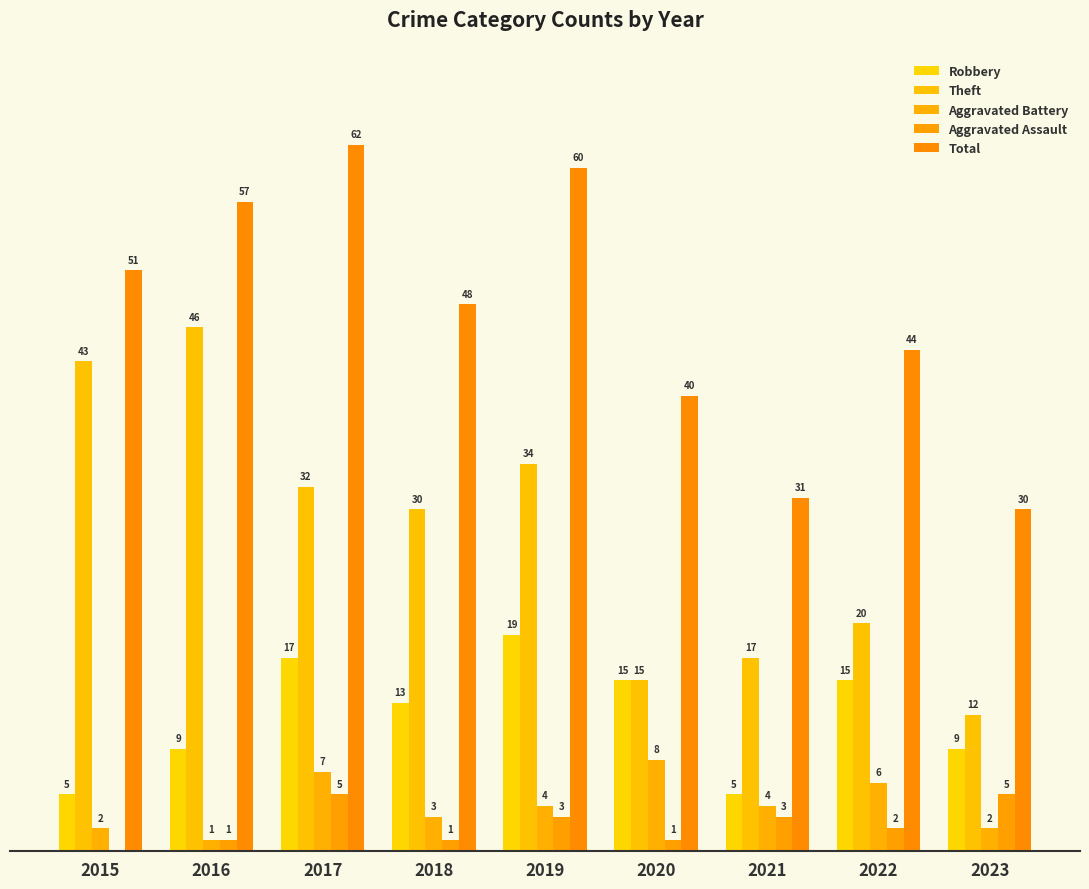

What is the value of the Total bar at the 8th from the left?

44